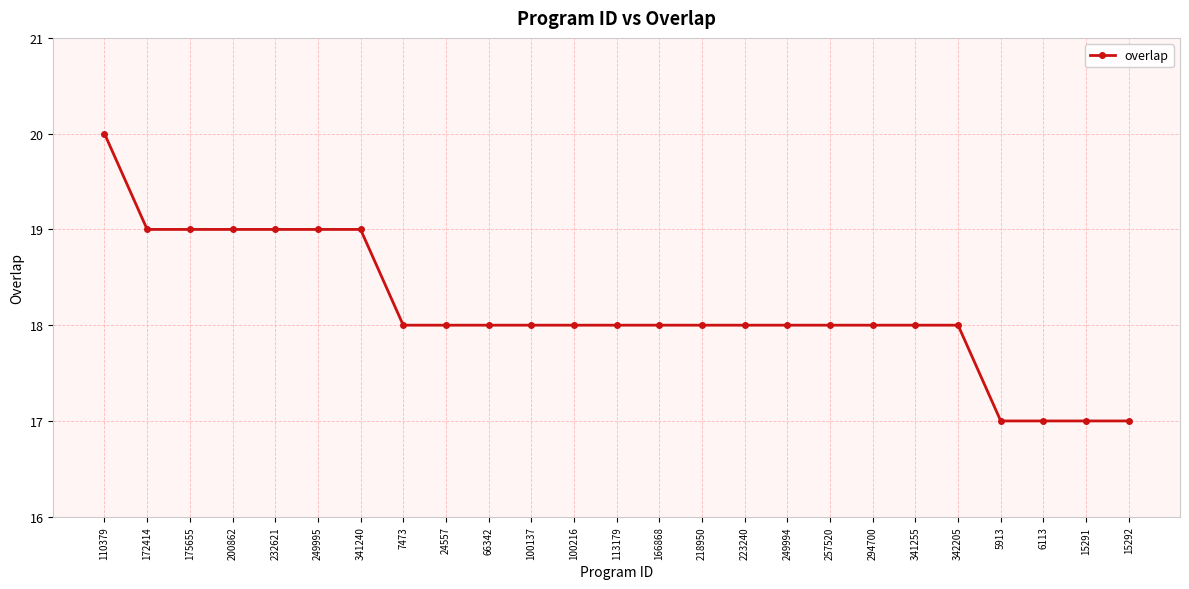

How many distinct data groups are displayed?

1